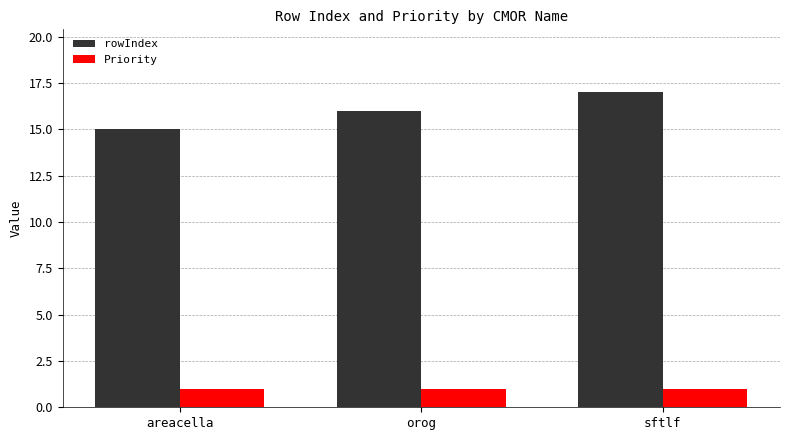

Which category has the lowest value in the rowIndex series?

areacella